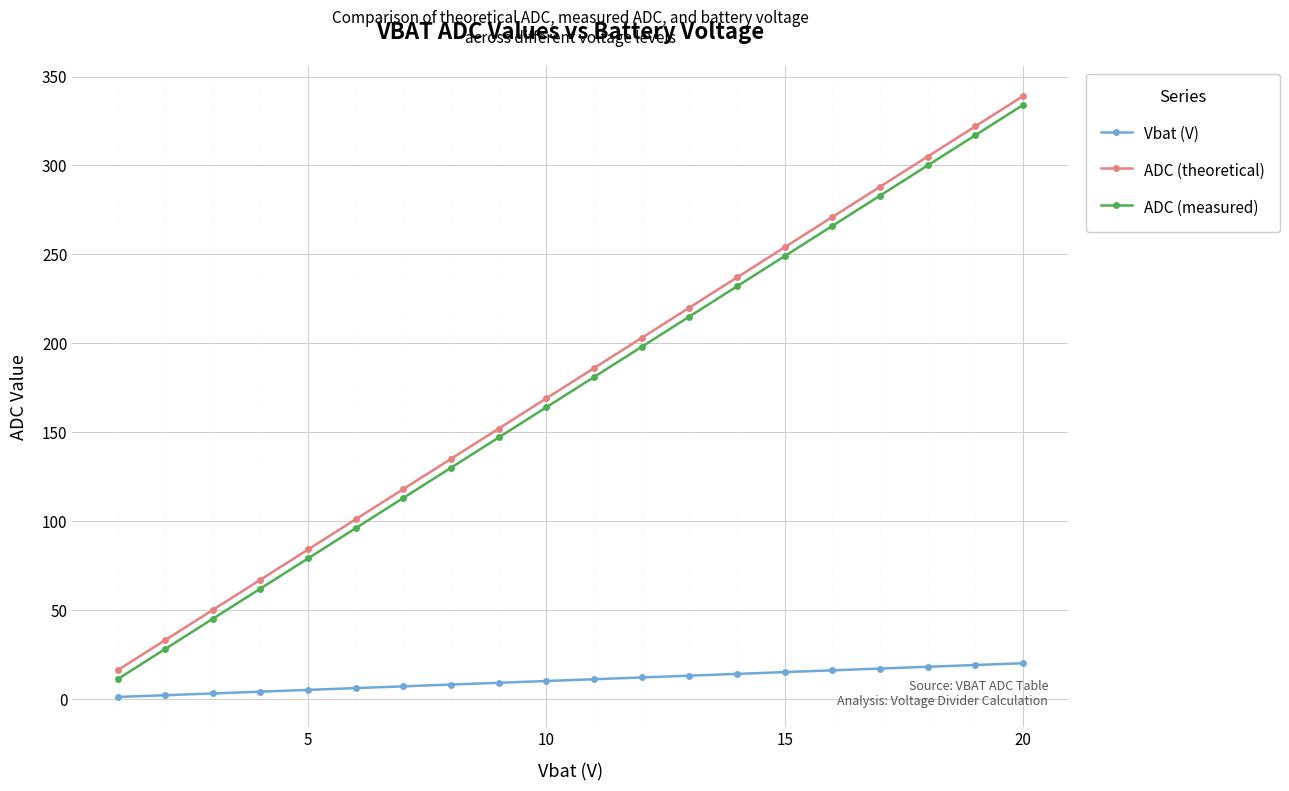

True or false: ADC (measured) and ADC (theoretical) cross at least once.

False